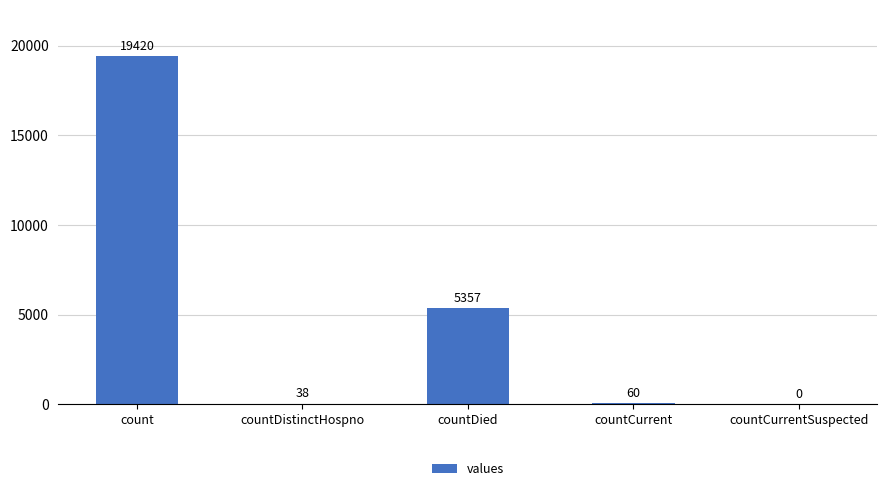

What is the sum of all values?

24875